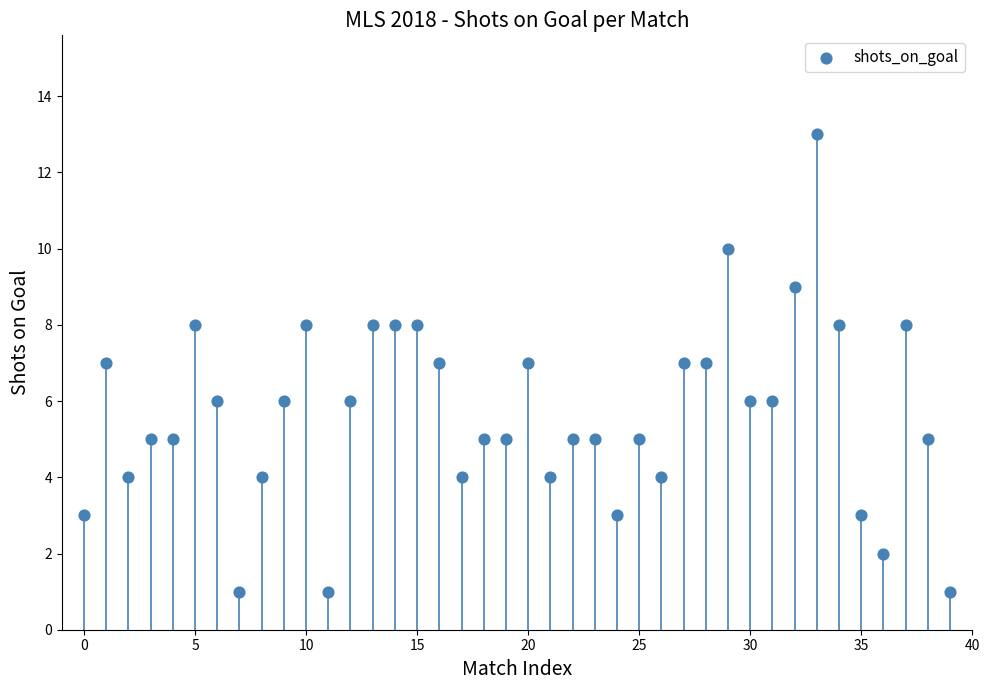

What is the range of Y values (max minus min)?

12